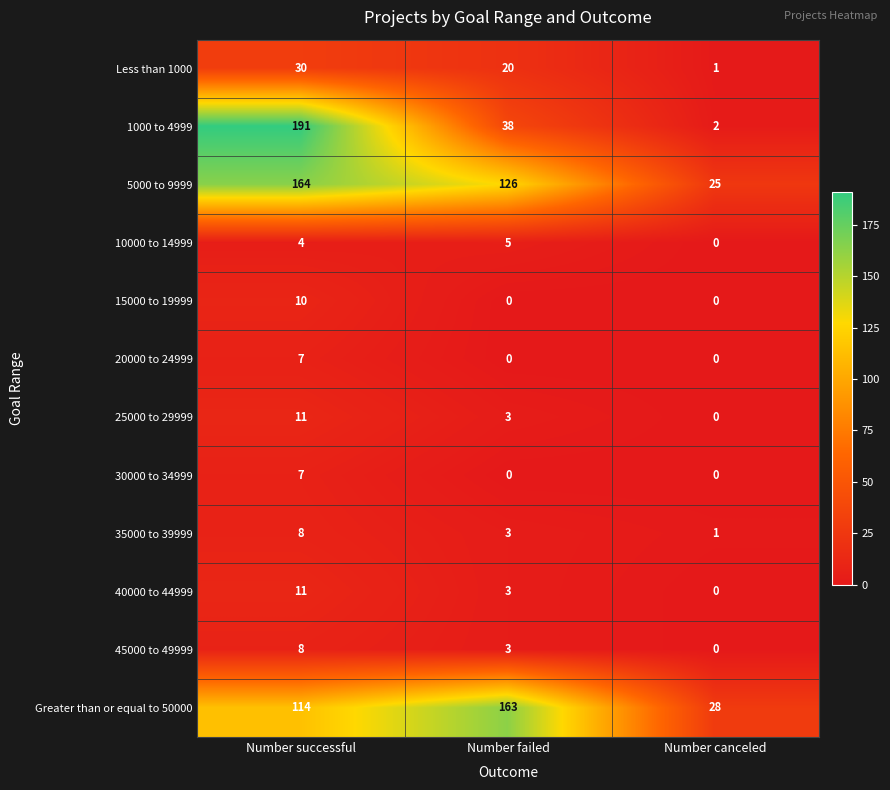

Which series has the widest spread of values?

1000 to 4999